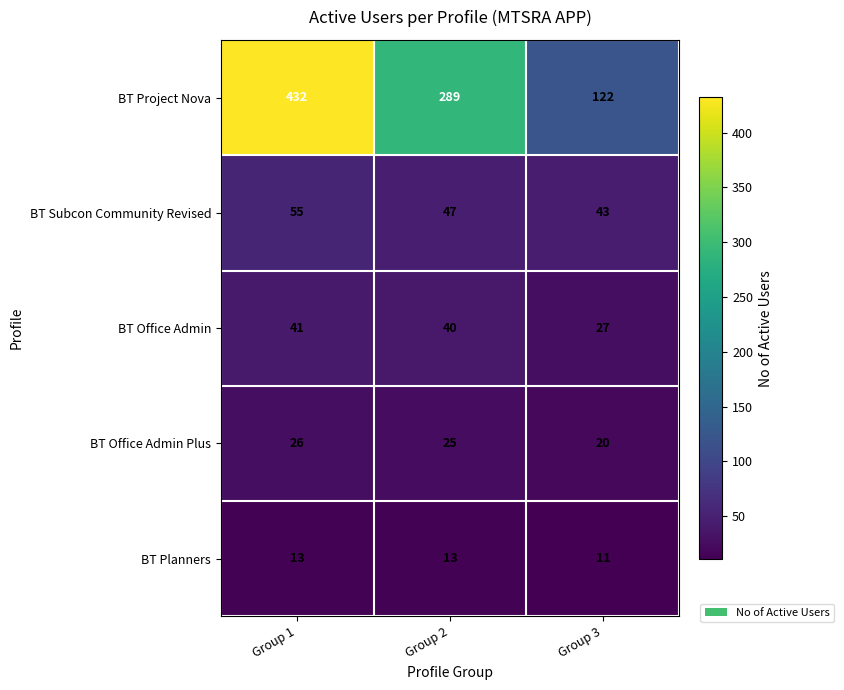

The value of BT Subcon Community Revised at Group 1 is 95. True or false?

False